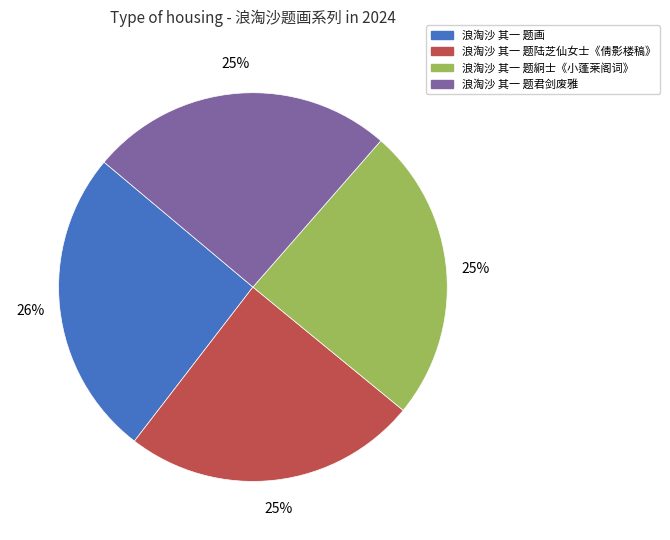

Is it true that 浪淘沙 其一 题画 is 26% of the pie?

True